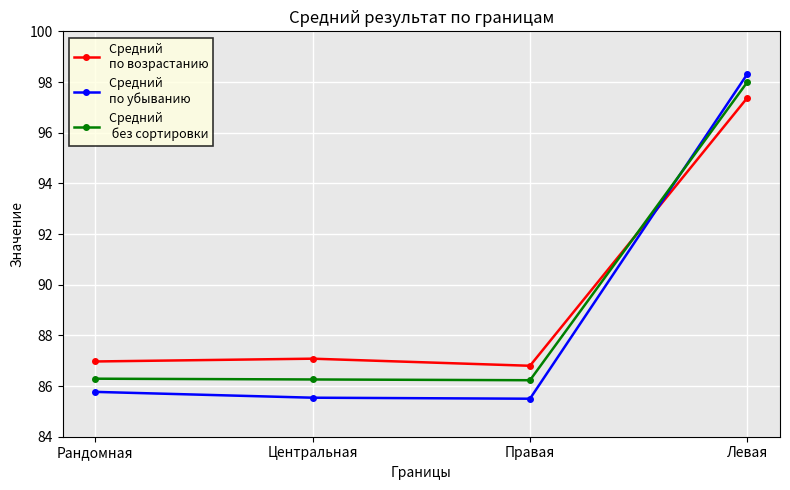

What is the smallest value displayed?

85.5